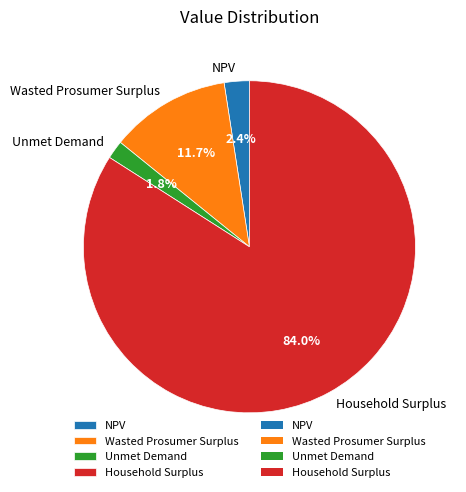

Does any single category account for the majority?

Yes